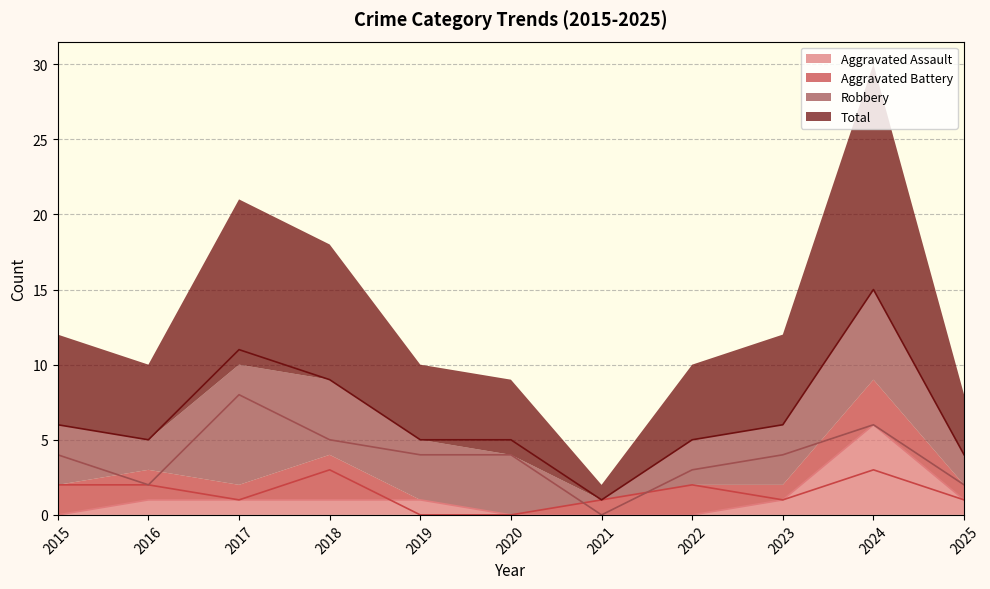

The Aggravated Battery series shows 2 at 2017. True or false?

False